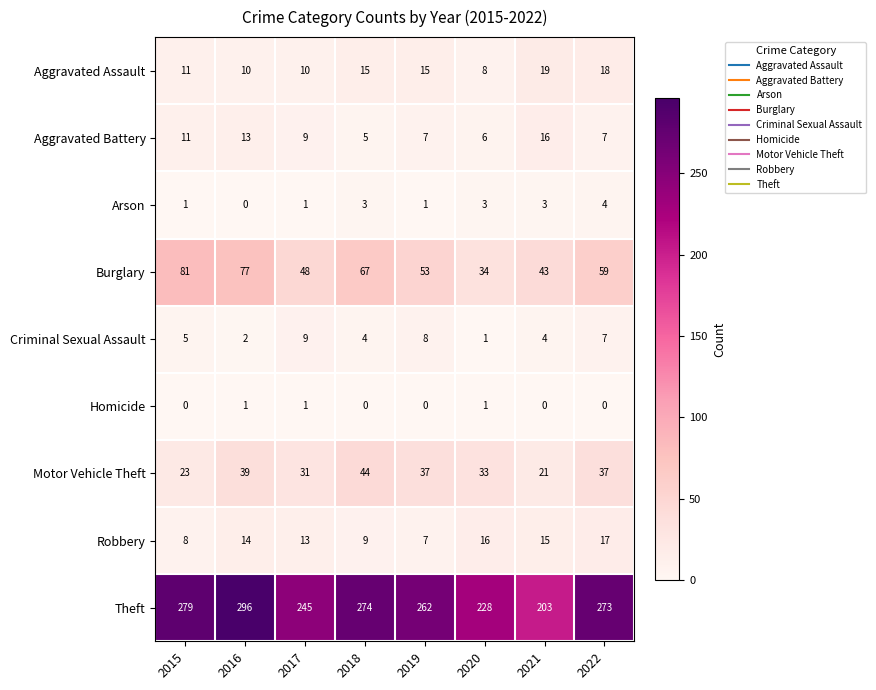

How many distinct data groups are displayed?

9